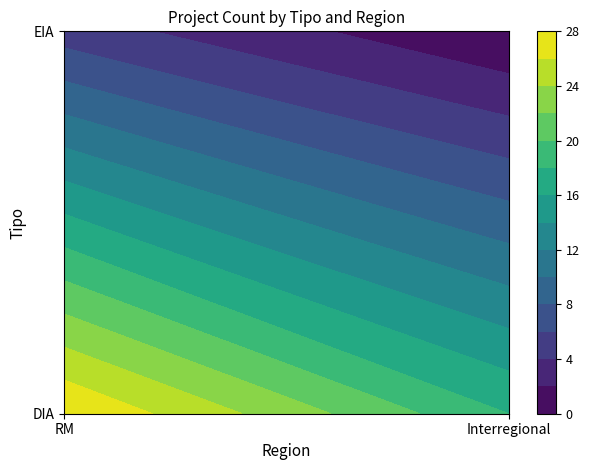

What is the difference between the maximum and minimum values in the DIA series?

10